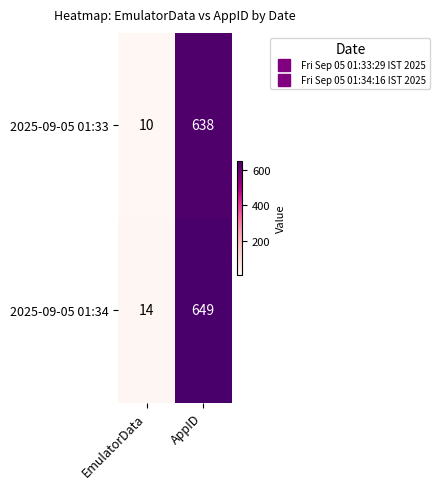

What is the sum of all 2025-09-05 01:34 values?

663